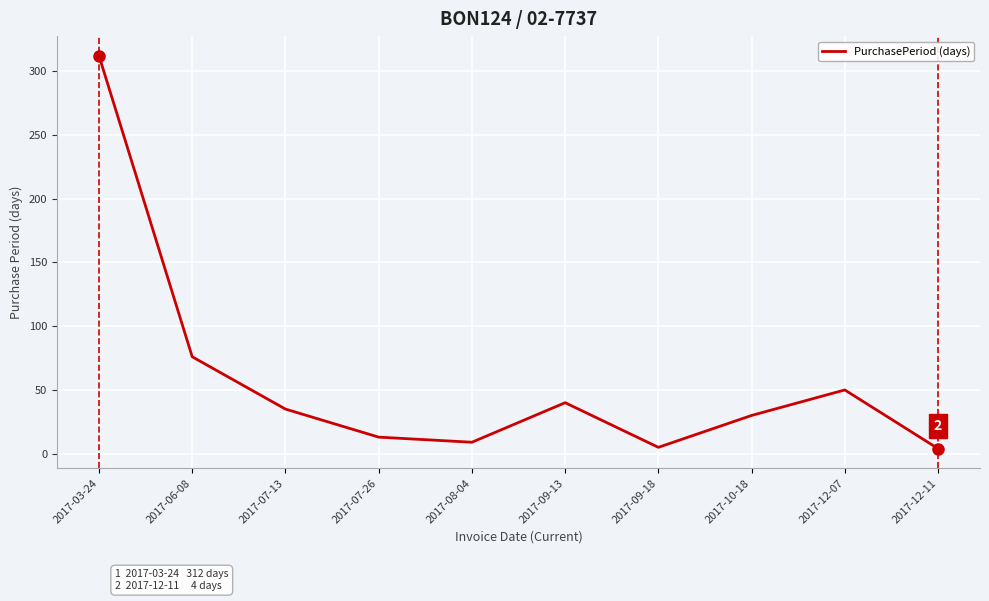

What is the change in value from 2017-07-26 to 2017-09-13?

+27